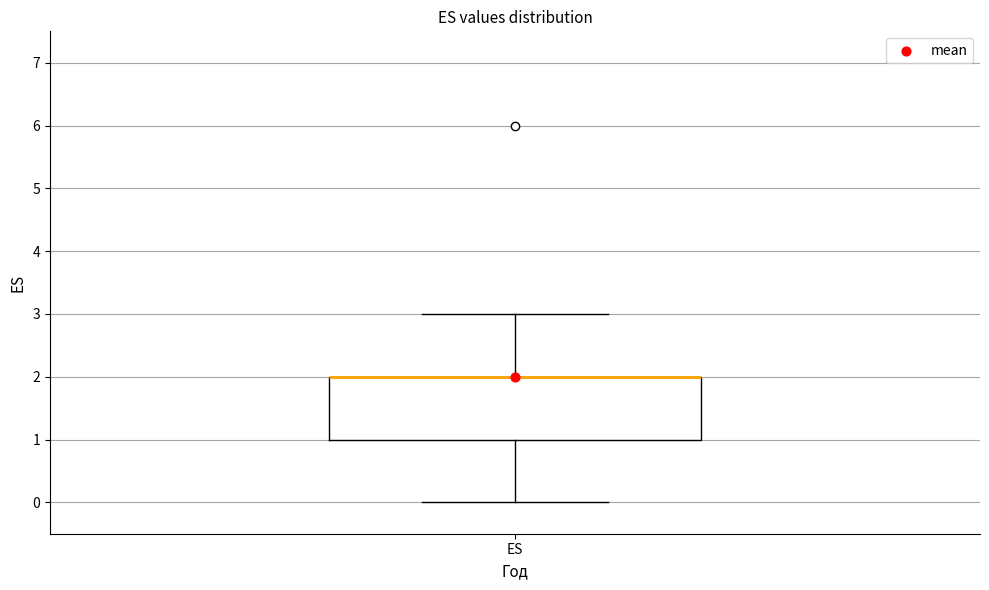

Read this box plot against the y-axis: the position of the median line, the range covered by the box, and the ends of both whiskers. The values are not printed on the chart, so give them approximately, as read against the axis.

median 2 (drawn on the box's upper edge), box 1 to 2, whiskers 0 to 3